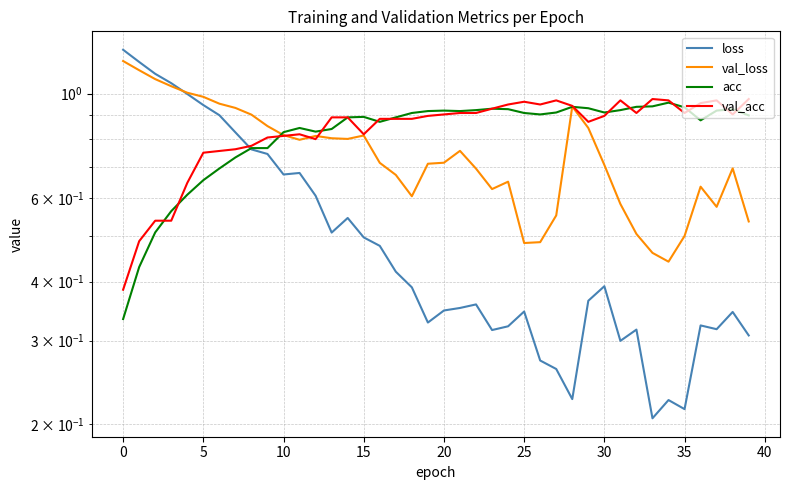

Reading left to right, transcribe all the data shown in this chart.

loss: 1.2	1.2	1.1	1.1	1.0	0.9	0.9	0.8	0.8	0.7	0.7	0.7	0.6	0.5	0.5	0.5	0.5	0.4	0.4	0.3	0.3	0.4	0.4	0.3	0.3	0.3	0.3	0.3	0.2	0.4	0.4	0.3	0.3	0.2	0.2	0.2	0.3	0.3	0.3	0.3
val_loss: 1.2	1.1	1.1	1.0	1.0	1.0	1.0	0.9	0.9	0.9	0.8	0.8	0.8	0.8	0.8	0.8	0.7	0.7	0.6	0.7	0.7	0.8	0.7	0.6	0.7	0.5	0.5	0.6	0.9	0.8	0.7	0.6	0.5	0.5	0.4	0.5	0.6	0.6	0.7	0.5
acc: 0.3	0.4	0.5	0.6	0.6	0.7	0.7	0.7	0.8	0.8	0.8	0.8	0.8	0.8	0.9	0.9	0.9	0.9	0.9	0.9	0.9	0.9	0.9	0.9	0.9	0.9	0.9	0.9	0.9	0.9	0.9	0.9	0.9	0.9	1.0	0.9	0.9	0.9	0.9	0.9
val_acc: 0.4	0.5	0.5	0.5	0.6	0.8	0.8	0.8	0.8	0.8	0.8	0.8	0.8	0.9	0.9	0.8	0.9	0.9	0.9	0.9	0.9	0.9	0.9	0.9	0.9	1.0	0.9	1.0	0.9	0.9	0.9	1.0	0.9	1.0	1.0	0.9	1.0	1.0	0.9	1.0